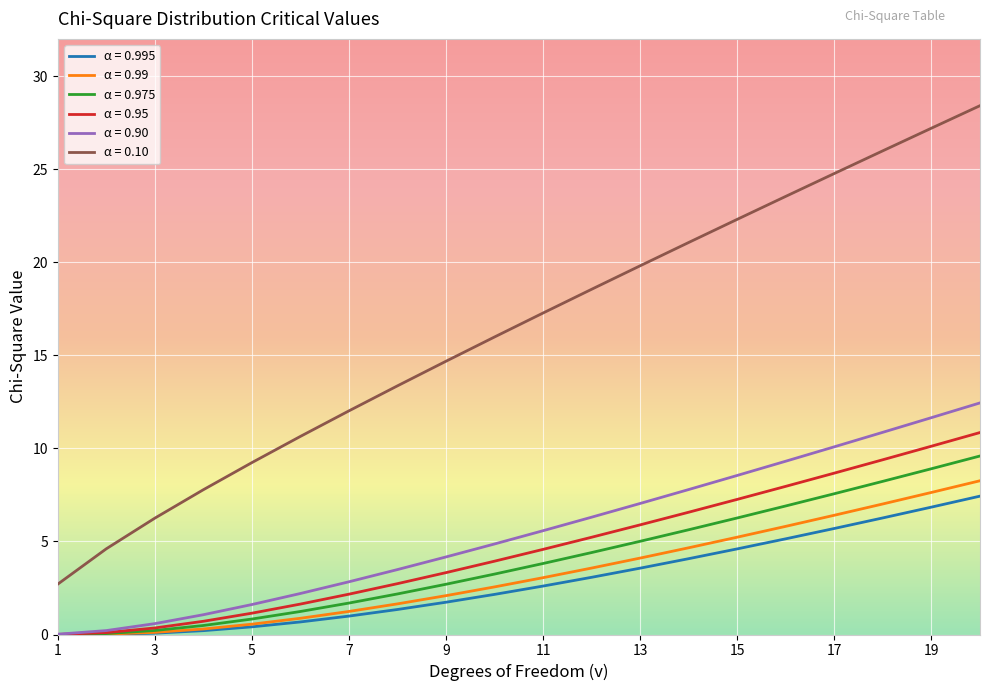

Which series has the widest spread of values?

α = 0.10